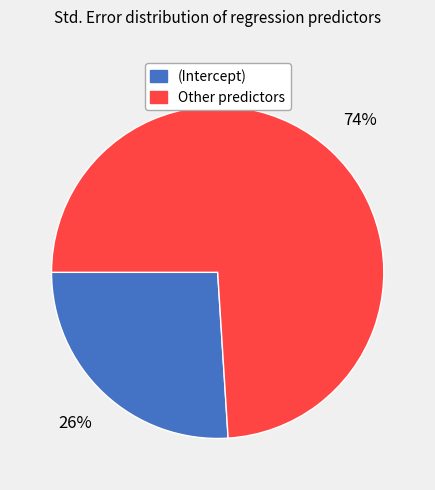

To the nearest percent, what is the difference between the (Intercept) and Other predictors slice percentages?

48%